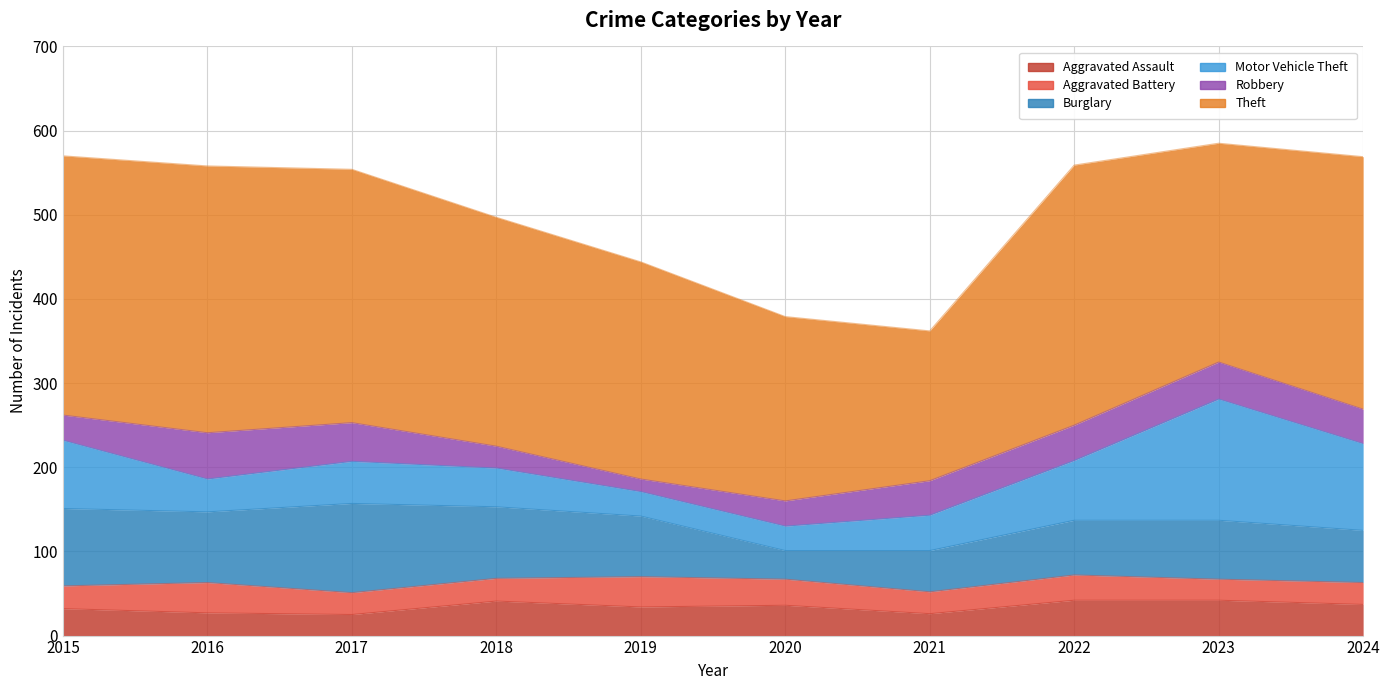

Is it true that Motor Vehicle Theft equals 208 at 2023?

False